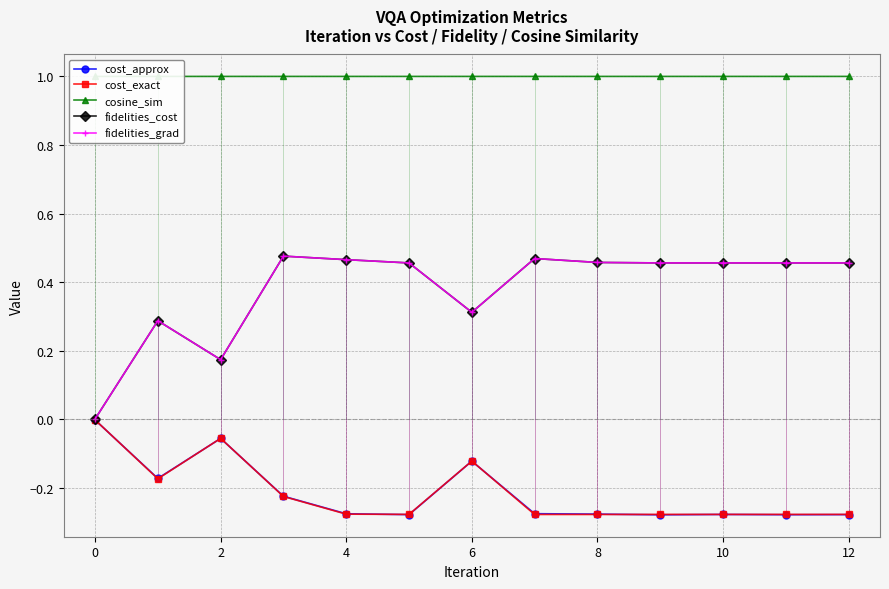

What are all the series names shown in the legend?

cost_approx, cost_exact, cosine_sim, fidelities_cost, fidelities_grad